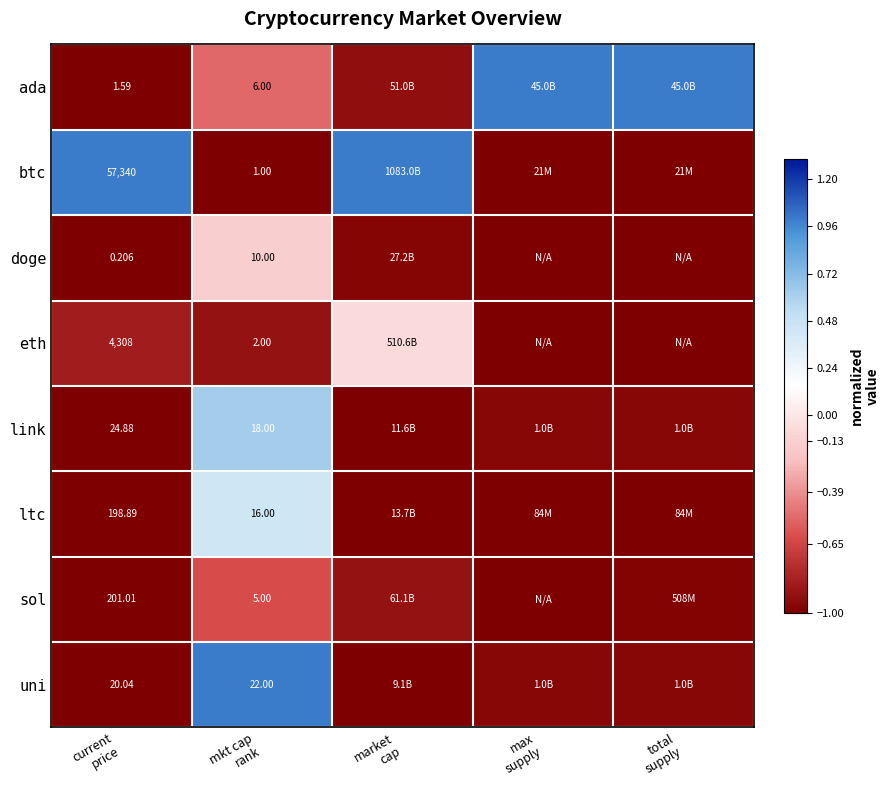

At total supply, list the series in order from largest to smallest.

ada, link, uni, sol, ltc, btc, doge, eth